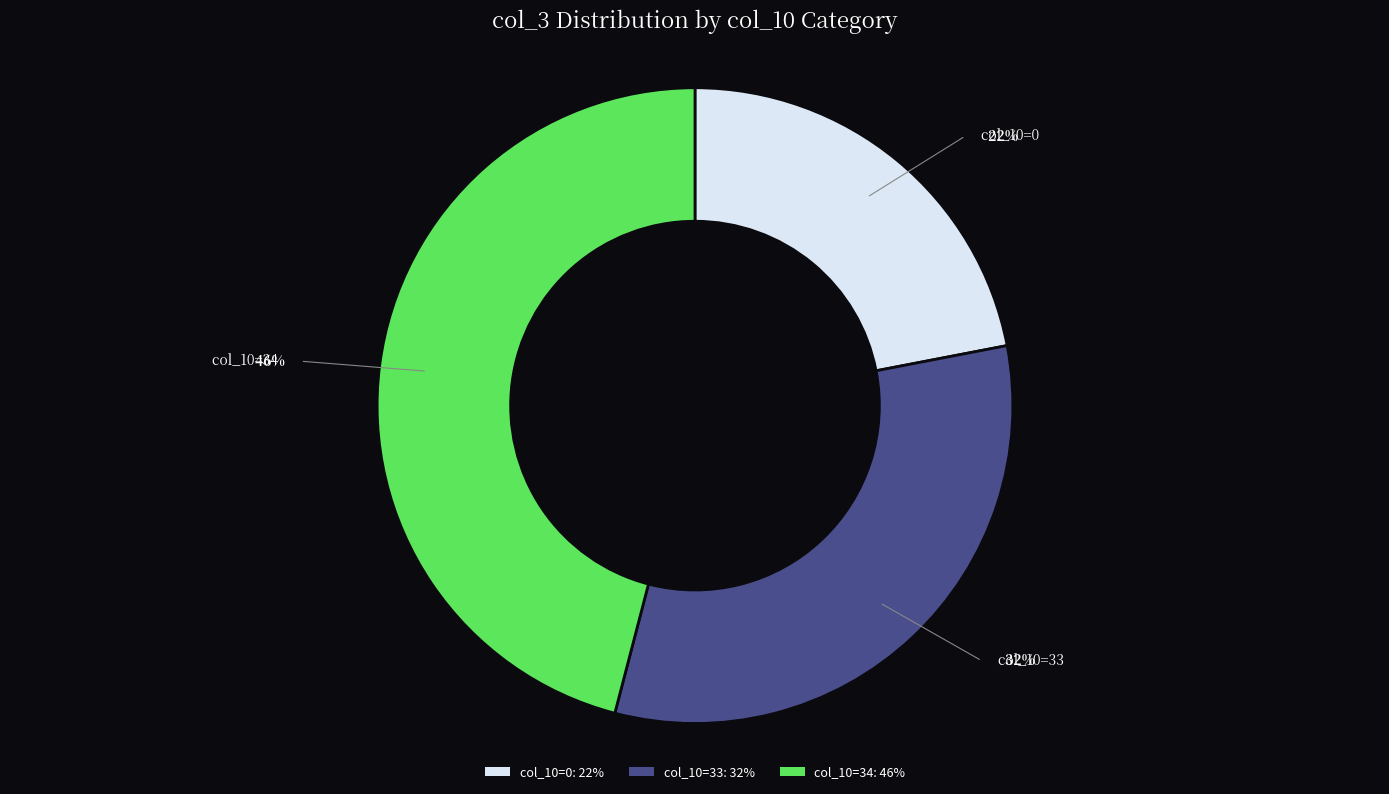

Is there a majority slice in this chart?

No